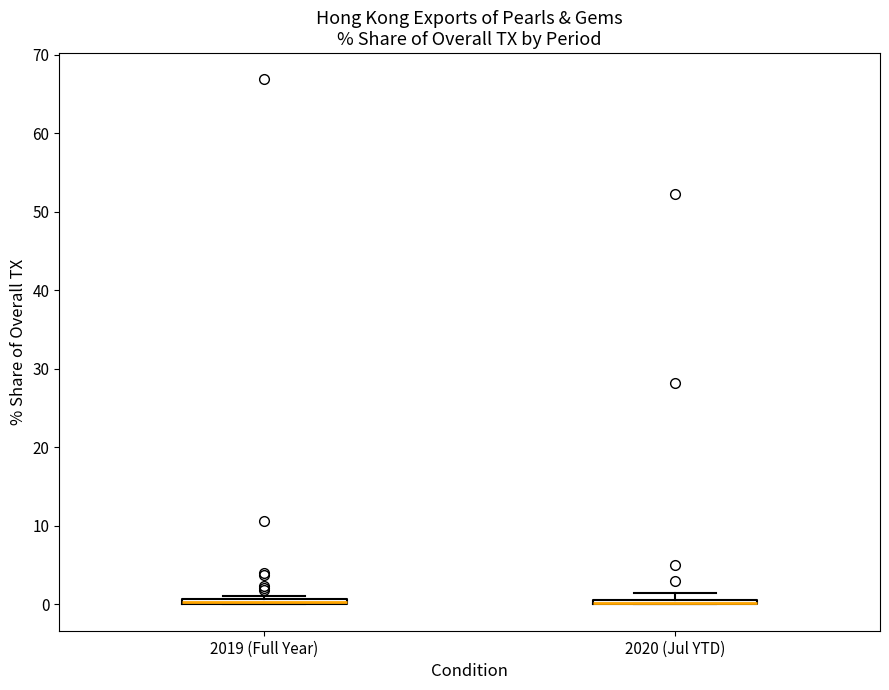

Where is the lower edge of the box for 2019 (Full Year) on the y-axis? The values are not printed on the chart, so give them approximately, as read against the axis.

0